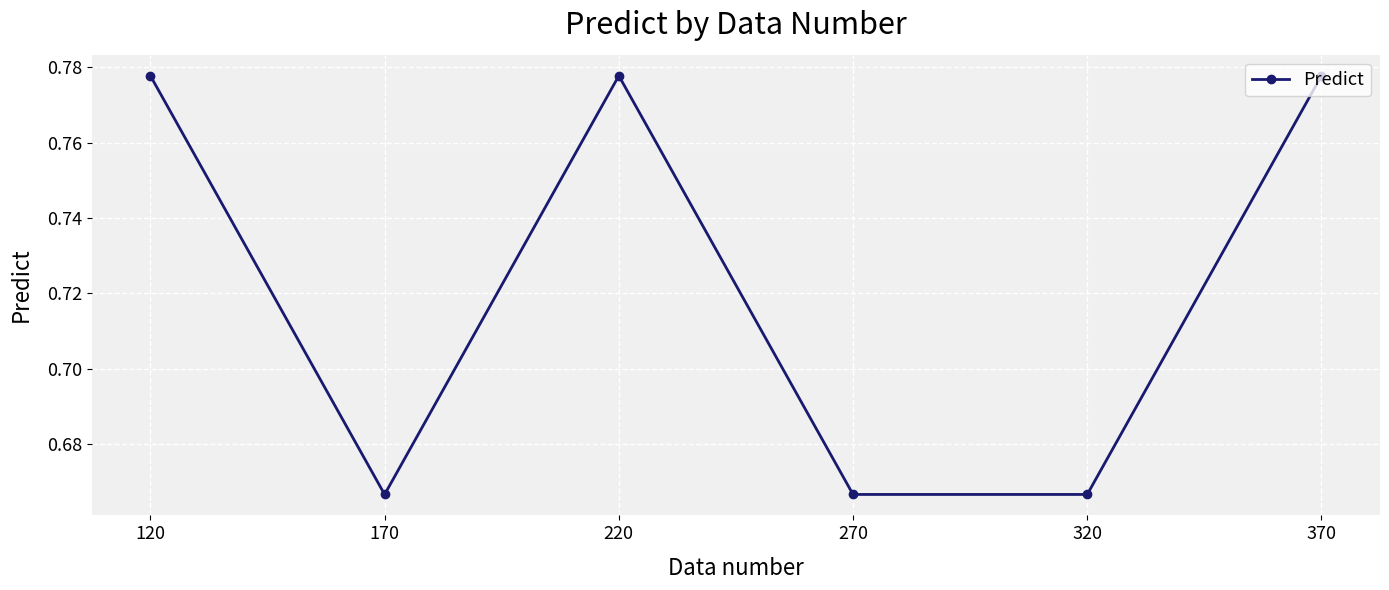

Is this an area chart (filled region under the line)?

No